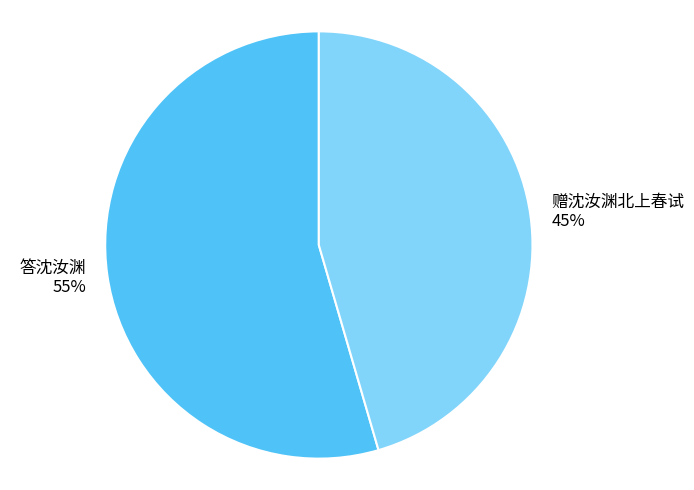

Combined, do 赠沈汝渊北上春试 and 答沈汝渊 account for over 50%?

Yes